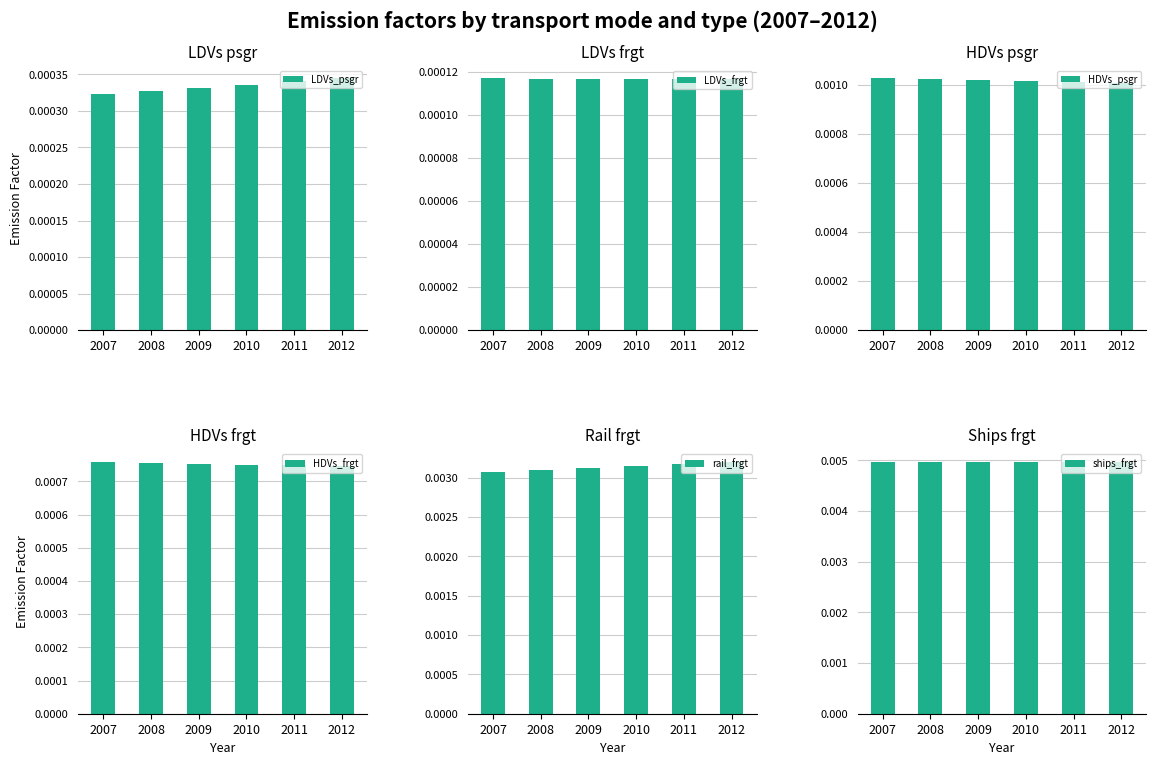

Which has a higher value, 2007 or 2011?

2011